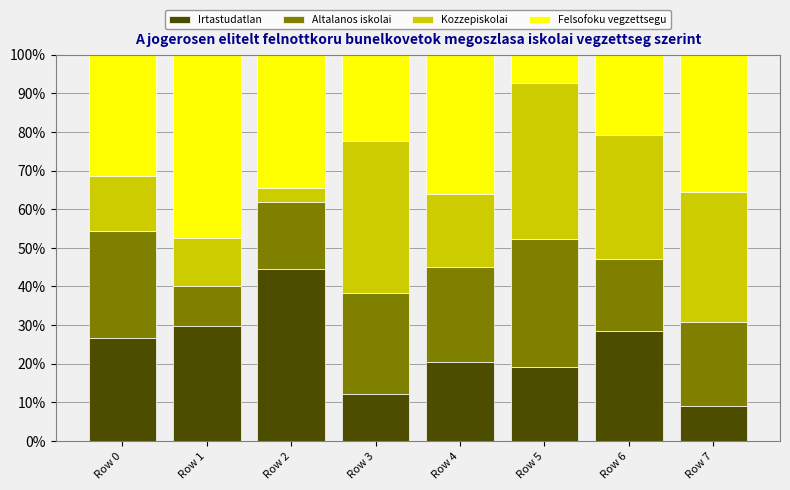

What is the total value across all series at Row 2?

100.0